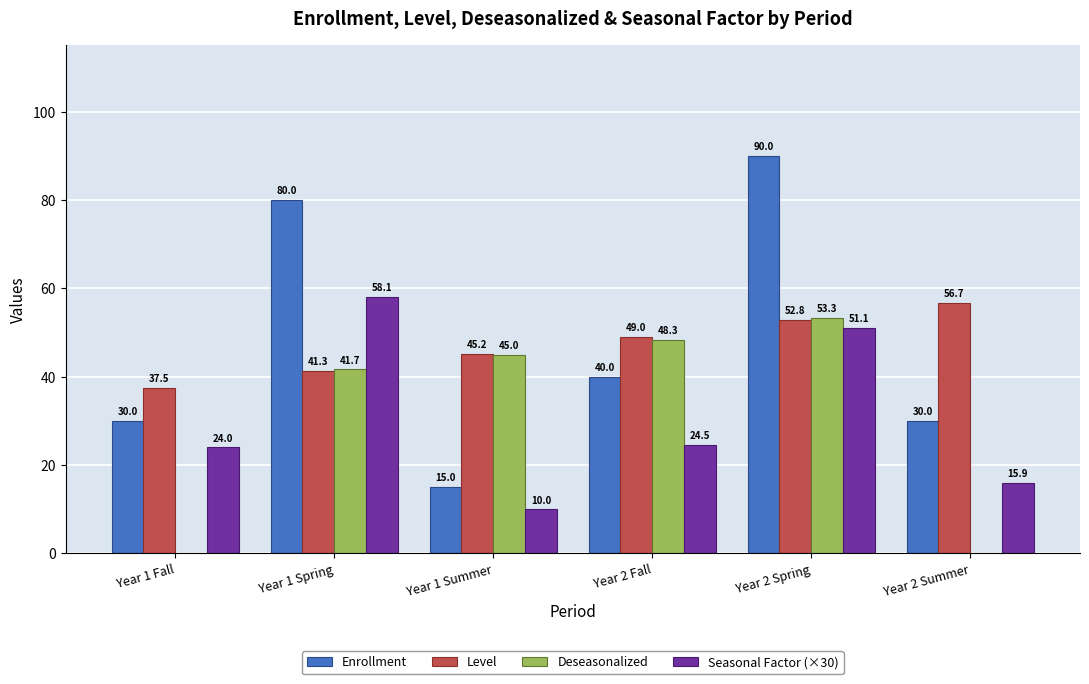

What is the sum of all Level values?

282.5